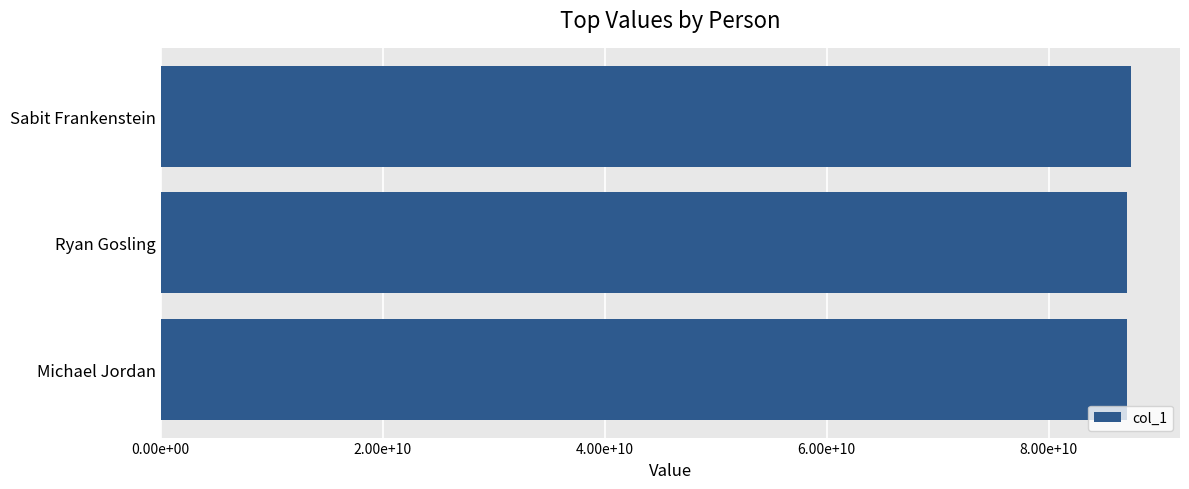

What is the sum of all values?

261627150092